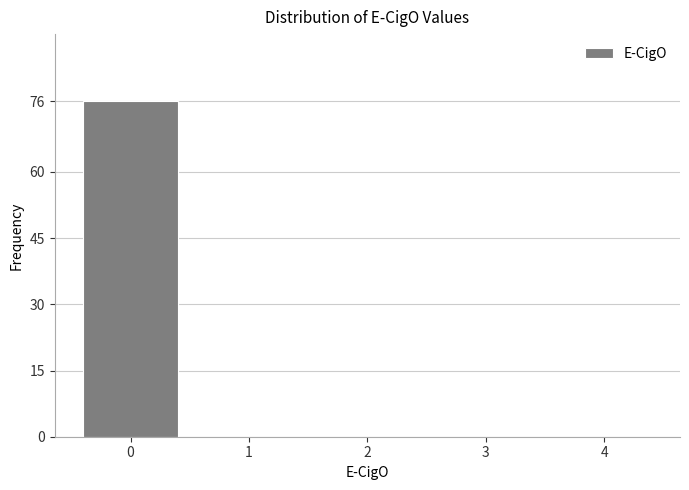

Reading left to right, transcribe all the data shown in this chart.

0=76	1=0	2=0	3=0	4=0